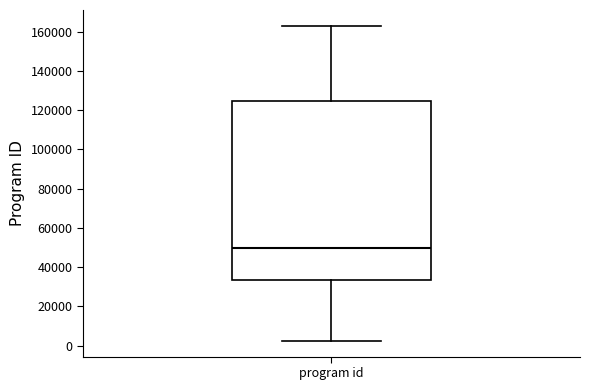

Transcribe this box plot: give where the median line is, the range the box spans, and where the two whiskers end, as read against the y-axis. The values are not printed on the chart, so give them approximately, as read against the axis.

median 50000, box 34000 to 124000, whiskers 2000 to 162000